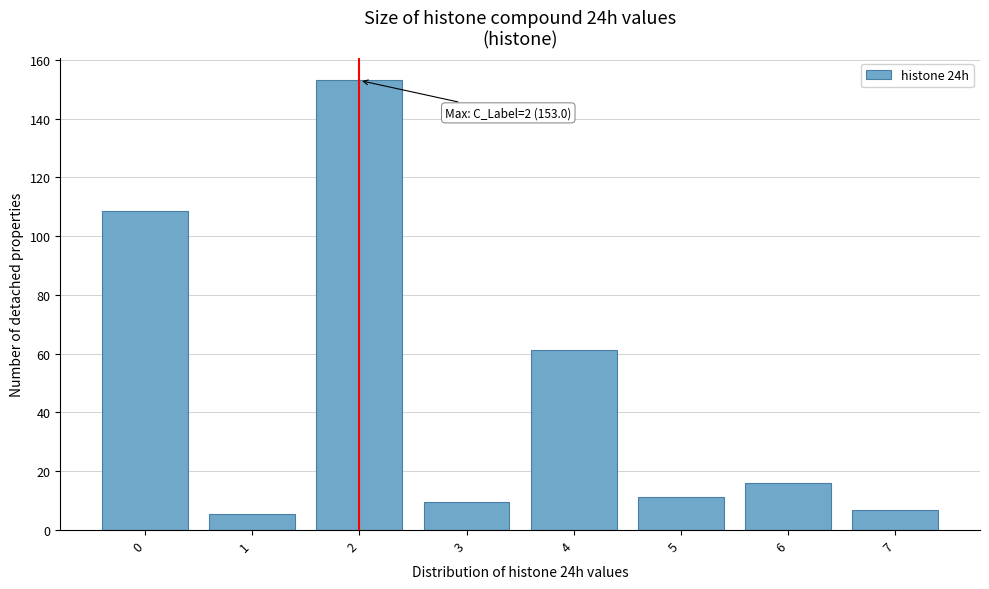

Reading right to left, what are all the values shown in this chart?

6.8	15.9	11.3	61.4	9.5	153.0	5.6	108.6